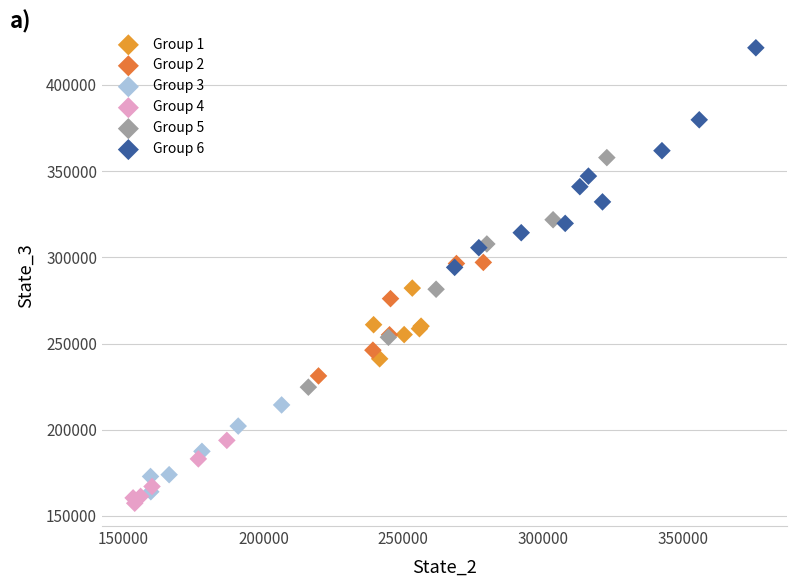

What are all the series names shown in the legend?

Group 1, Group 2, Group 3, Group 4, Group 5, Group 6